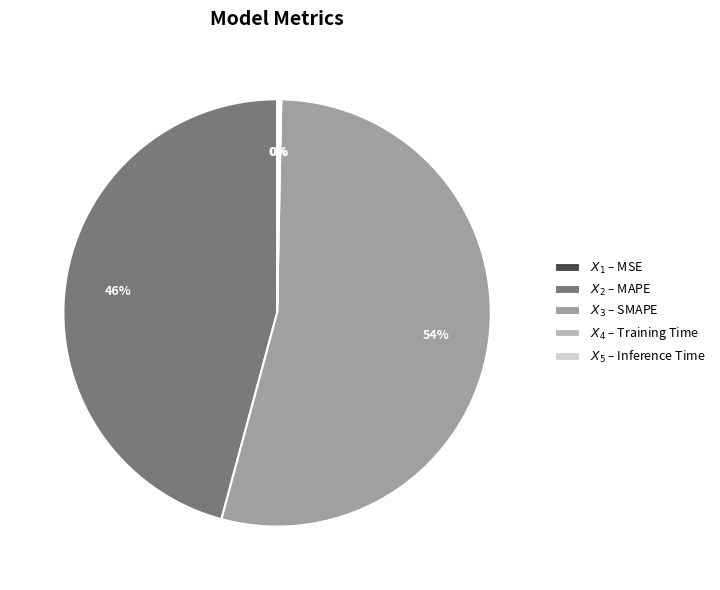

Is there a majority slice in this chart?

Yes